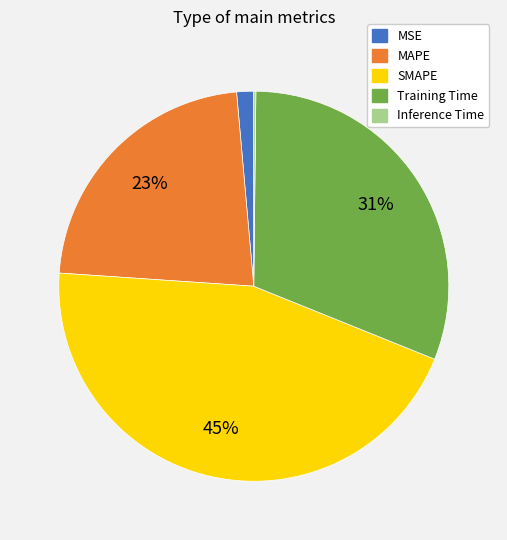

Is the sum of SMAPE and Training Time greater than half?

Yes